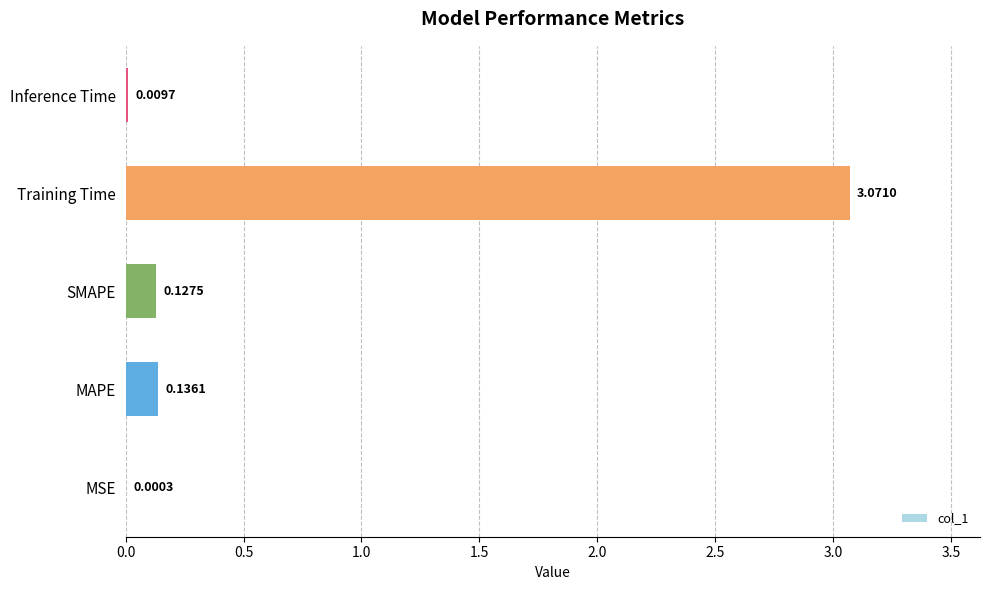

Are the bars grouped side by side (vs. stacked)?

No